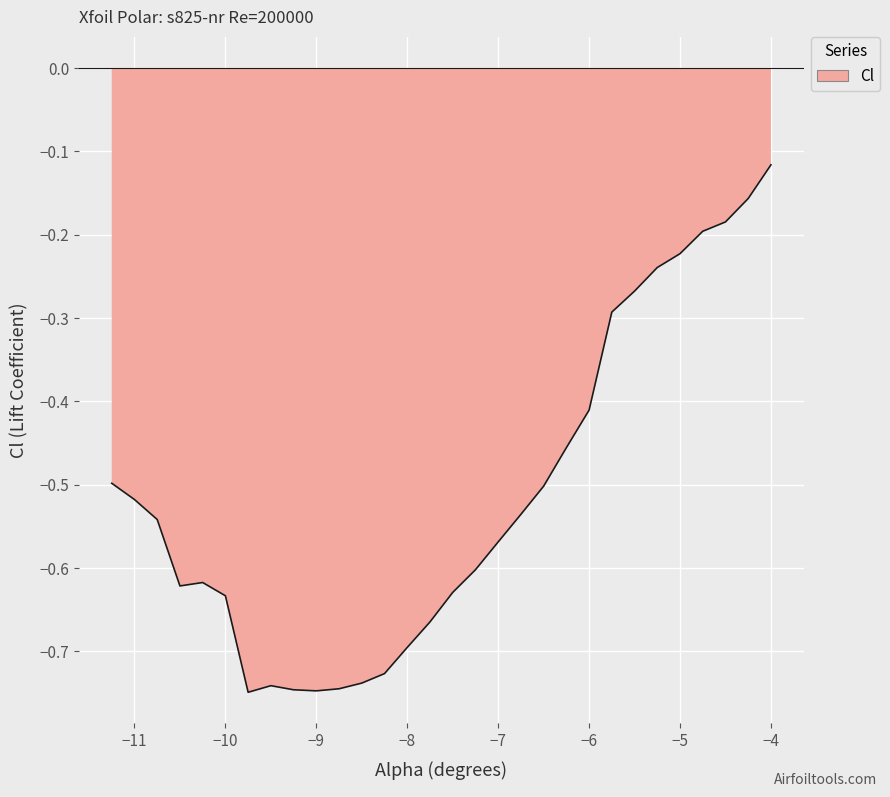

What is the difference between the maximum and minimum values?

0.6